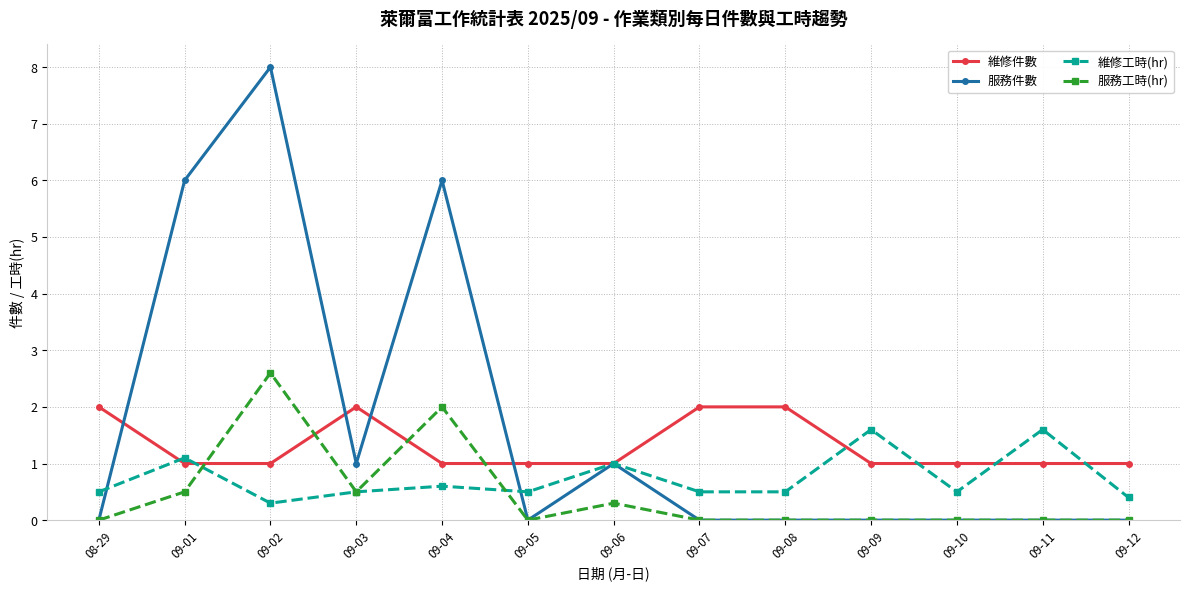

How many lines are shown in the chart?

4